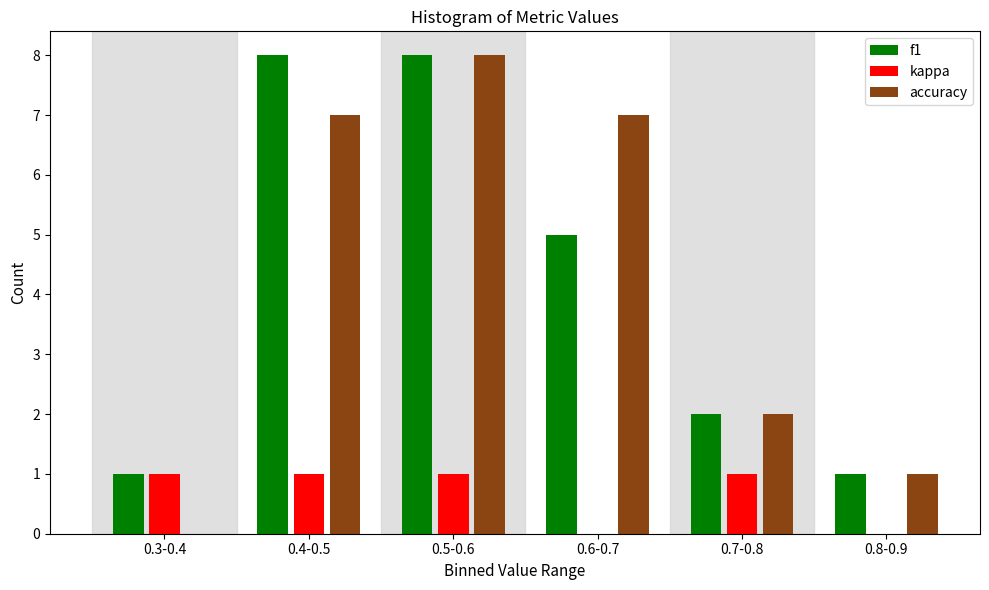

Reading left to right, what are all the values shown in this chart?

f1: 0.3-0.4=1	0.4-0.5=8	0.5-0.6=8	0.6-0.7=5	0.7-0.8=2	0.8-0.9=1
kappa: 0.3-0.4=1	0.4-0.5=1	0.5-0.6=1	0.6-0.7=0	0.7-0.8=1	0.8-0.9=0
accuracy: 0.3-0.4=0	0.4-0.5=7	0.5-0.6=8	0.6-0.7=7	0.7-0.8=2	0.8-0.9=1